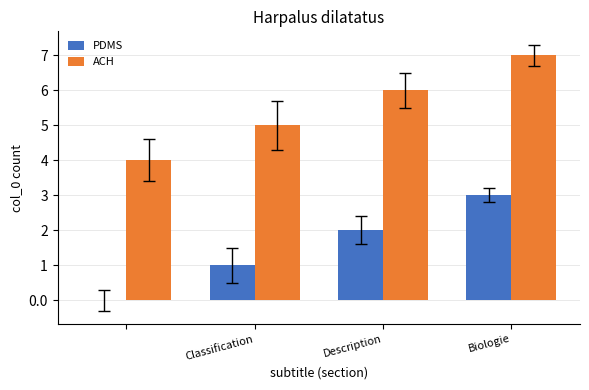

What is the highest value of the PDMS series?

3